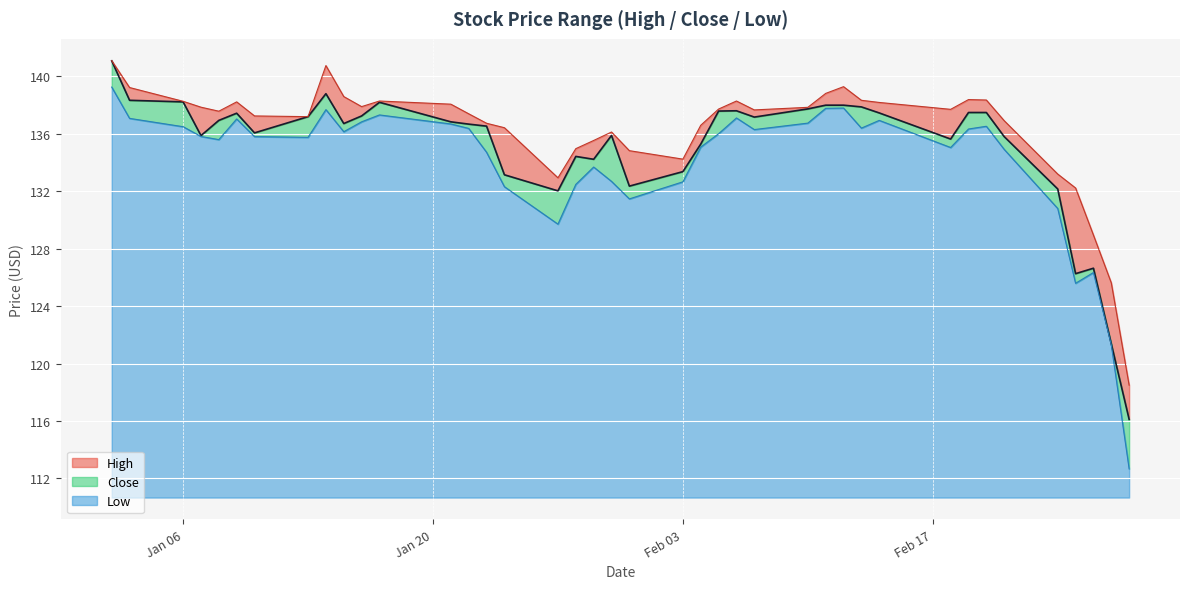

How many values in the Low series are below 136?

20